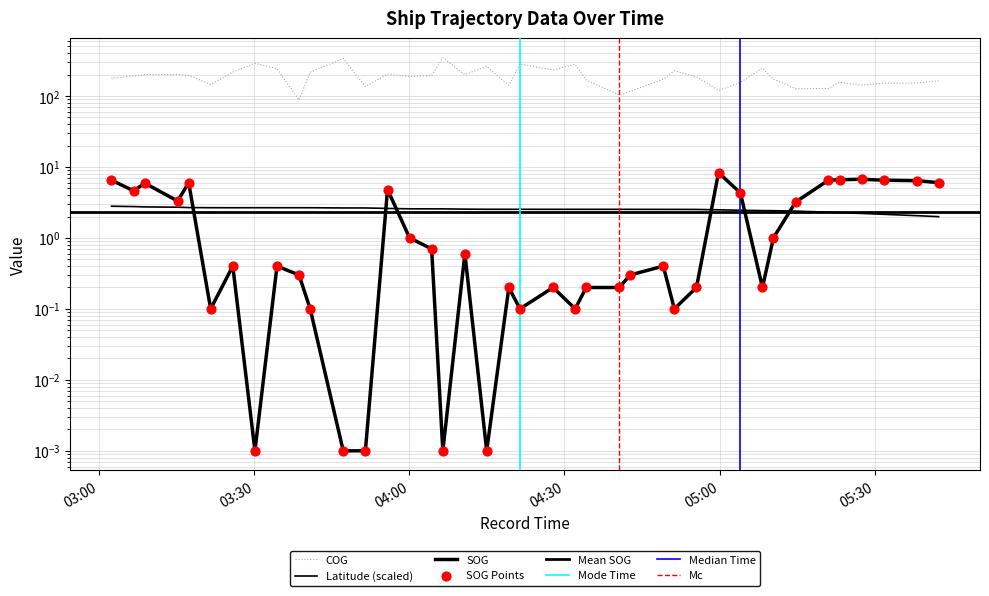

Which series has the largest Y range (max minus min)?

COG